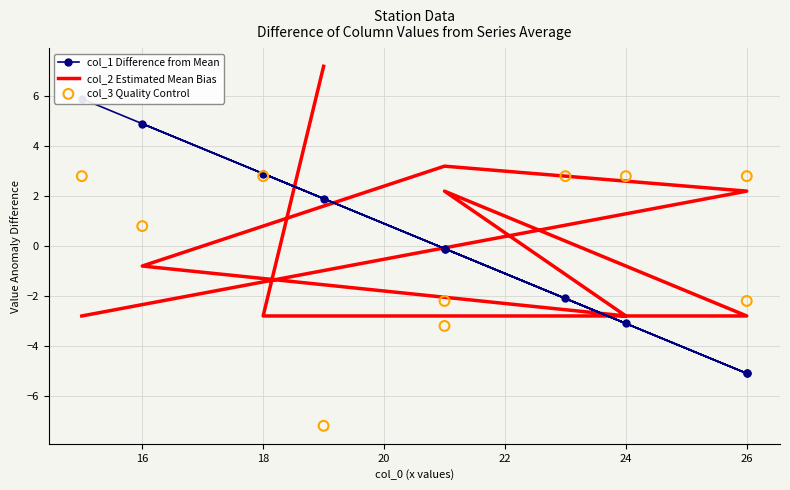

What are all the series names shown in the legend?

col_1 Difference from Mean, col_2 Estimated Mean Bias, col_3 Quality Control